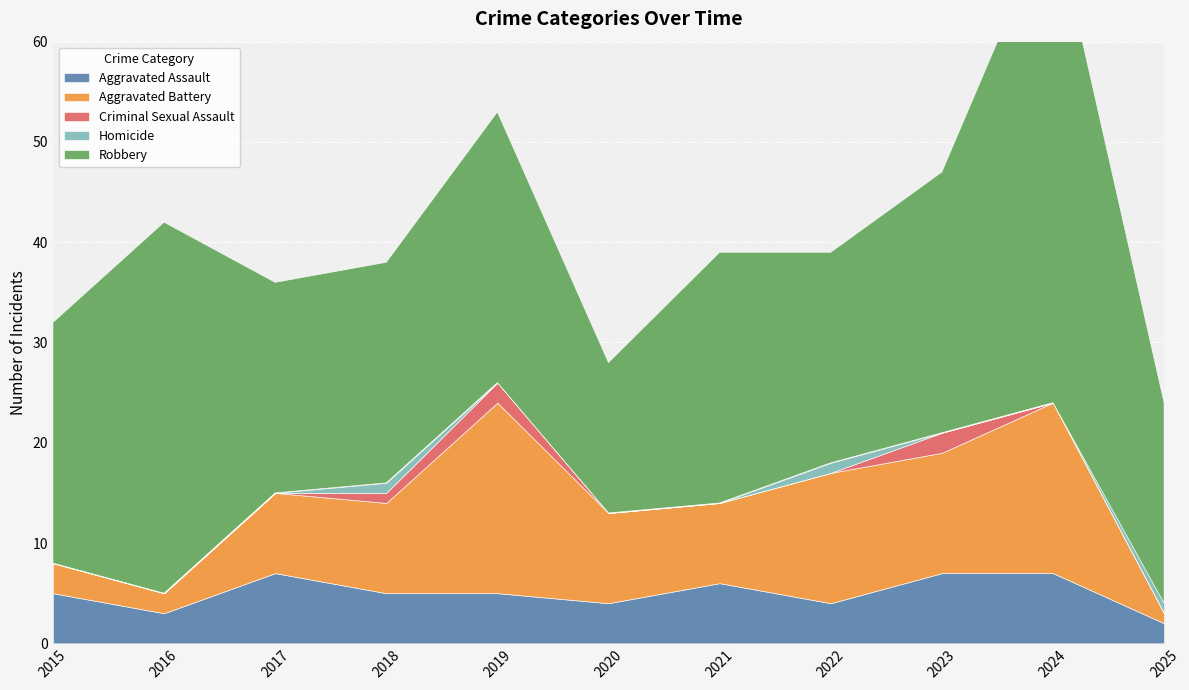

Reading left to right, extract all data points from this chart.

Aggravated Assault: 2015=5	2016=3	2017=7	2018=5	2019=5	2020=4	2021=6	2022=4	2023=7	2024=7	2025=2
Aggravated Battery: 2015=3	2016=2	2017=8	2018=9	2019=19	2020=9	2021=8	2022=13	2023=12	2024=17	2025=1
Criminal Sexual Assault: 2015=0	2016=0	2017=0	2018=1	2019=2	2020=0	2021=0	2022=0	2023=2	2024=0	2025=0
Homicide: 2015=0	2016=0	2017=0	2018=1	2019=0	2020=0	2021=0	2022=1	2023=0	2024=0	2025=1
Robbery: 2015=24	2016=37	2017=21	2018=22	2019=27	2020=15	2021=25	2022=21	2023=26	2024=49	2025=20